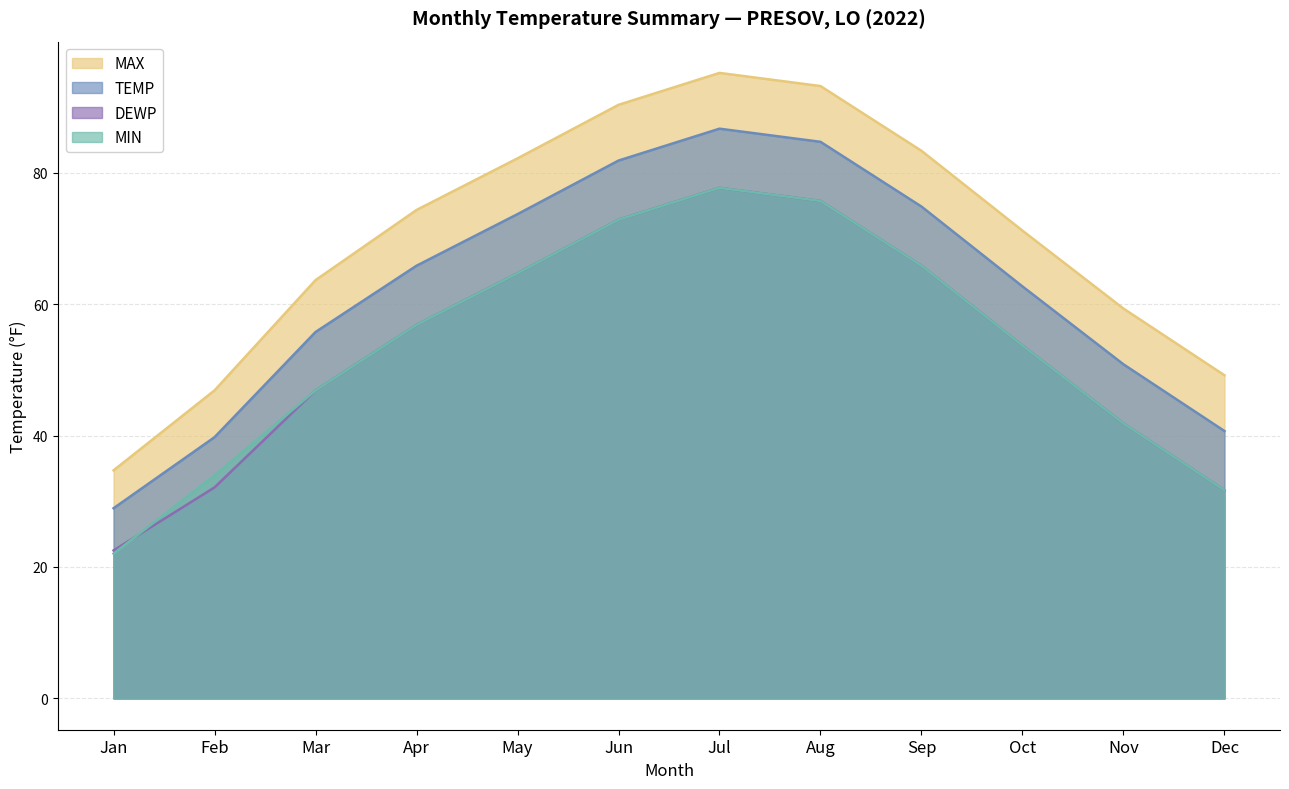

At how many categories does at least one series exceed 48?

10